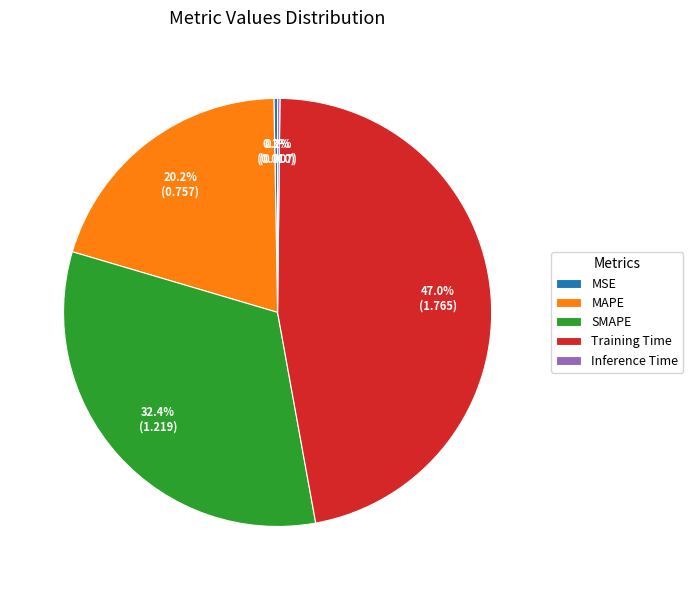

Approximately how many times larger is the value at MAPE compared to Training Time?

0.4